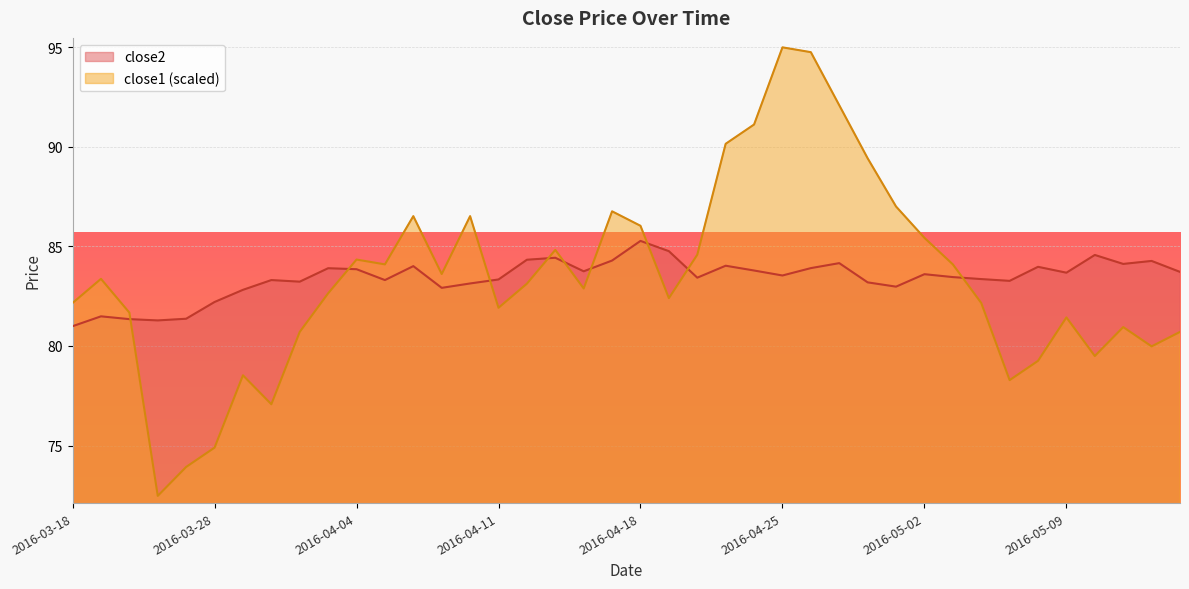

Reading left to right, list all the values displayed in this chart.

close2: 2016-03-18=81.0	2016-03-21=81.5	2016-03-22=81.3	2016-03-23=81.3	2016-03-24=81.4	2016-03-28=82.2	2016-03-29=82.8	2016-03-30=83.3	2016-03-31=83.2	2016-04-01=83.9	2016-04-04=83.8	2016-04-05=83.3	2016-04-06=84.0	2016-04-07=82.9	2016-04-08=83.1	2016-04-11=83.3	2016-04-12=84.3	2016-04-13=84.4	2016-04-14=83.7	2016-04-15=84.3	2016-04-18=85.3	2016-04-19=84.8	2016-04-20=83.4	2016-04-21=84.0	2016-04-22=83.8	2016-04-25=83.5	2016-04-26=83.9	2016-04-27=84.2	2016-04-28=83.2	2016-04-29=83.0	2016-05-02=83.6	2016-05-03=83.5	2016-05-04=83.4	2016-05-05=83.3	2016-05-06=84.0	2016-05-09=83.7	2016-05-10=84.6	2016-05-11=84.1	2016-05-12=84.3	2016-05-13=83.7
close1: 2016-03-18=82.2	2016-03-21=83.4	2016-03-22=81.7	2016-03-23=72.5	2016-03-24=73.9	2016-03-28=74.9	2016-03-29=78.5	2016-03-30=77.1	2016-03-31=80.7	2016-04-01=82.6	2016-04-04=84.3	2016-04-05=84.1	2016-04-06=86.5	2016-04-07=83.6	2016-04-08=86.5	2016-04-11=81.9	2016-04-12=83.1	2016-04-13=84.8	2016-04-14=82.9	2016-04-15=86.8	2016-04-18=86.0	2016-04-19=82.4	2016-04-20=84.6	2016-04-21=90.1	2016-04-22=91.1	2016-04-25=95.0	2016-04-26=94.7	2016-04-27=92.1	2016-04-28=89.4	2016-04-29=87.0	2016-05-02=85.4	2016-05-03=84.1	2016-05-04=82.2	2016-05-05=78.3	2016-05-06=79.3	2016-05-09=81.4	2016-05-10=79.5	2016-05-11=80.9	2016-05-12=80.0	2016-05-13=80.7